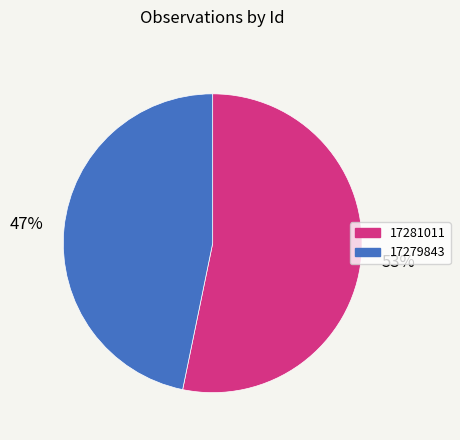

Which slice is the smallest?

17279843